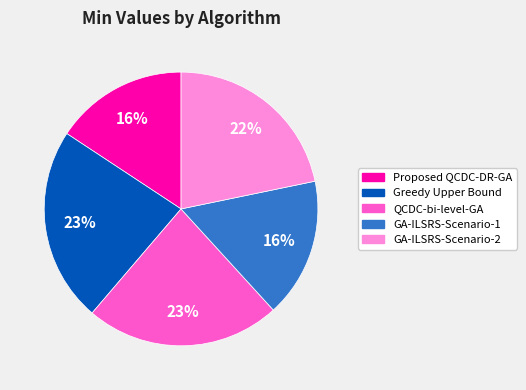

To the nearest percent, what portion does Greedy Upper Bound represent?

23%